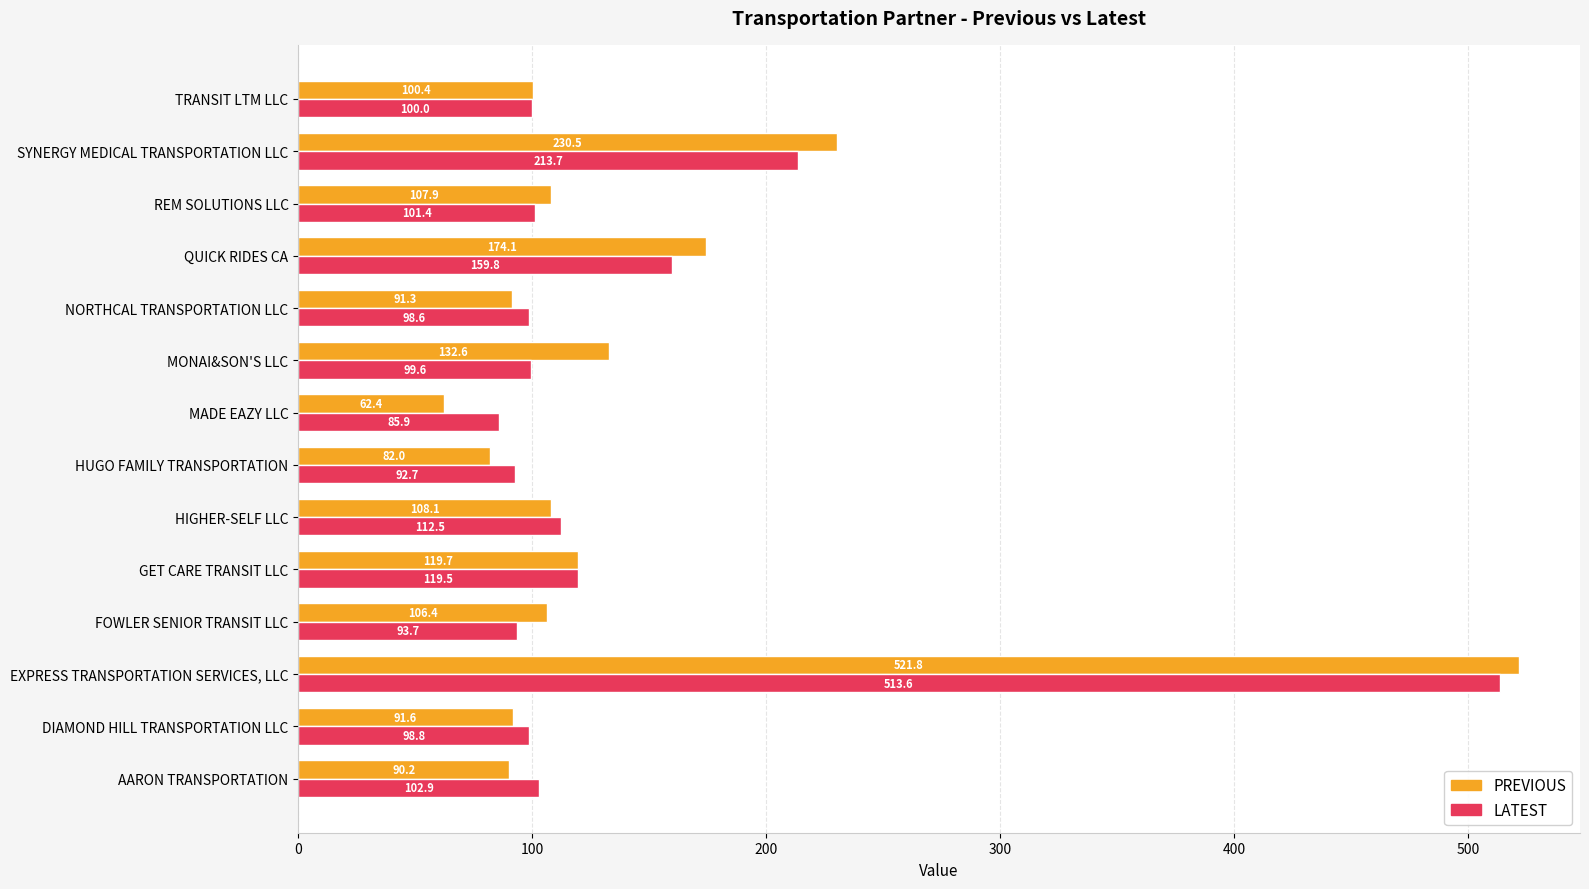

What value does the PREVIOUS series have at TRANSIT LTM LLC?

100.4